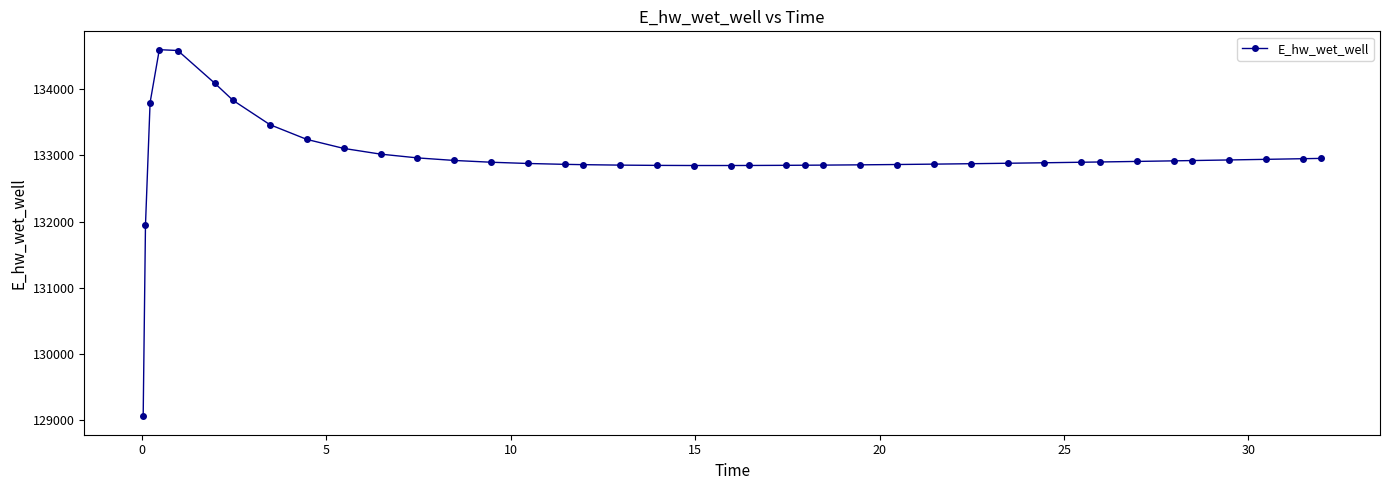

What is the minimum value shown in the chart?

129057.8